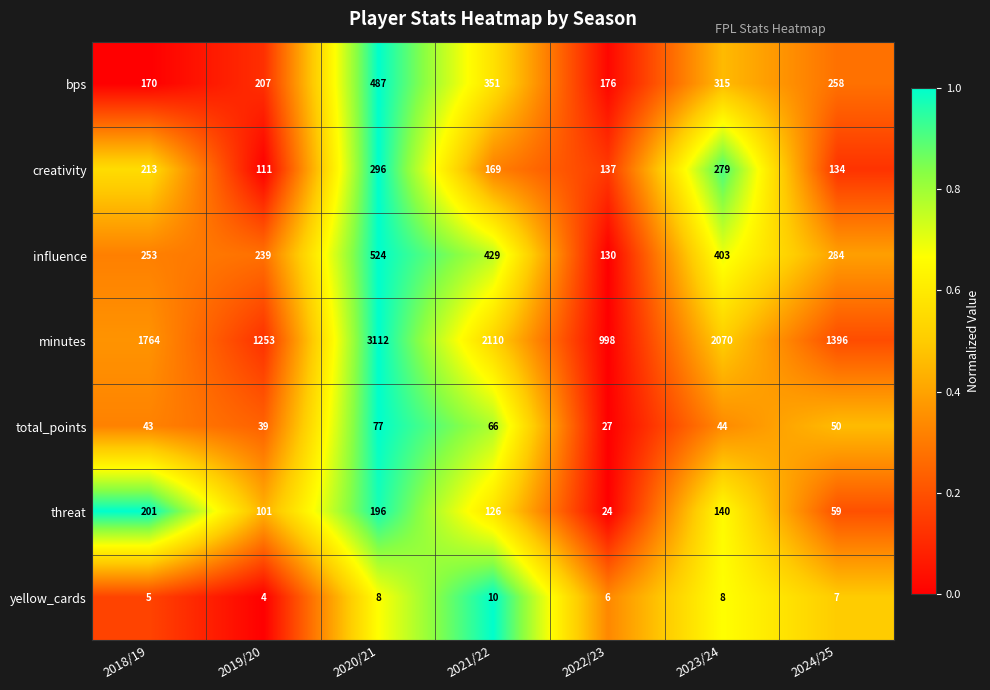

Which series has the largest total across all categories?

minutes